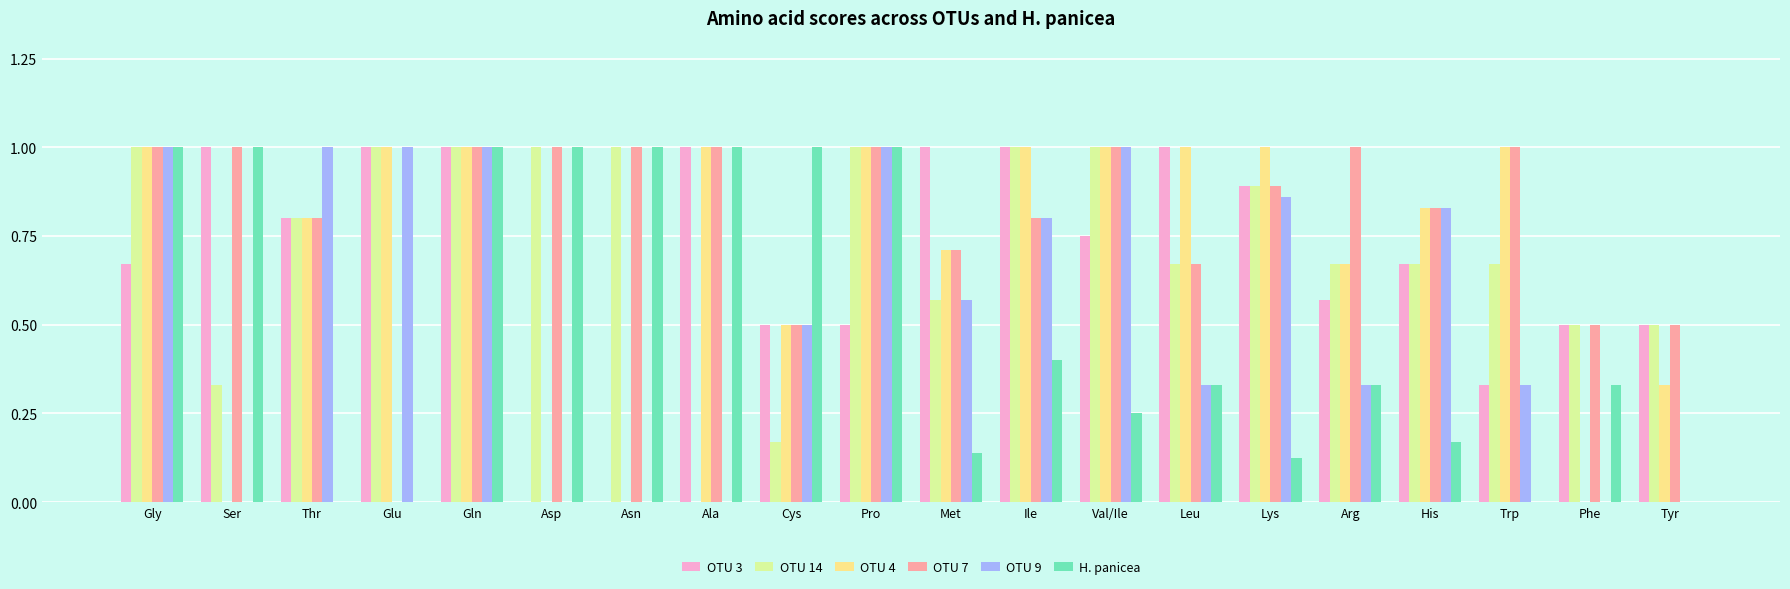

What is the sum of the OTU 4 values at Asn and Gly?

1.0